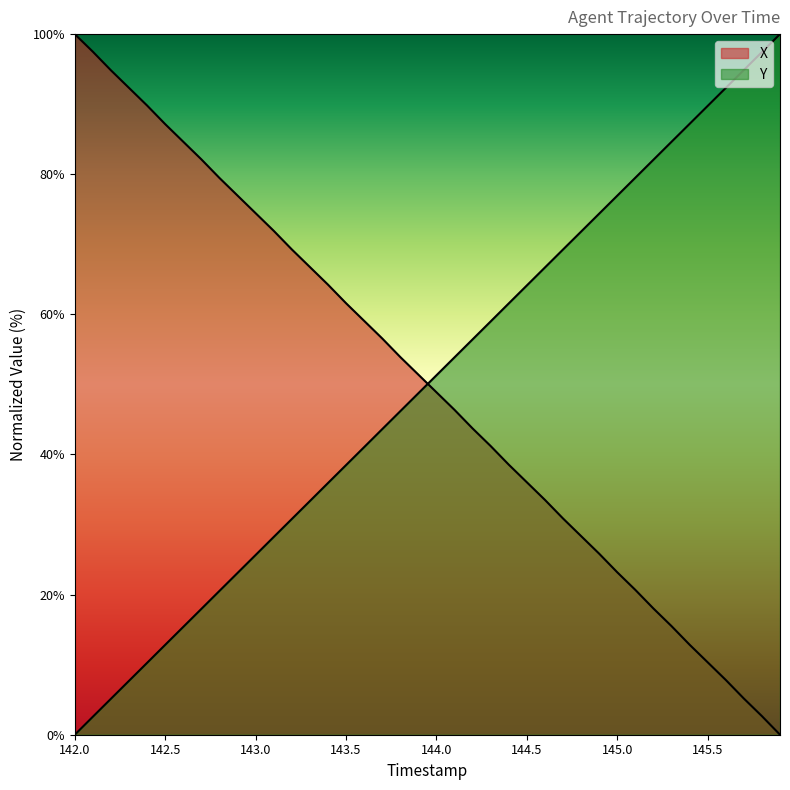

What is the spread (max minus min) of values at 144.5?

28.1